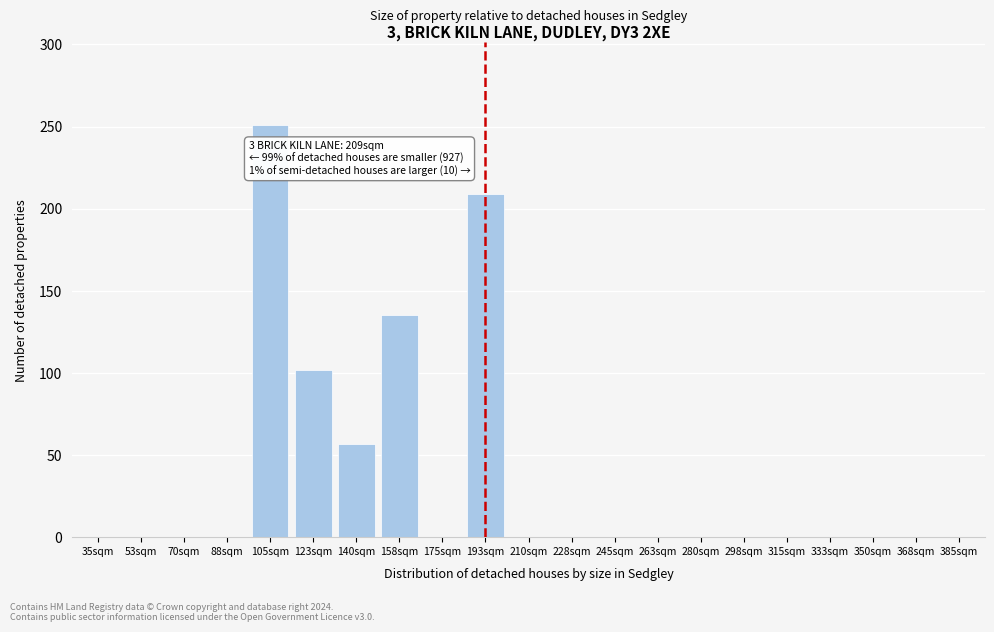

Reading left to right, extract all data points from this chart.

35sqm=0	53sqm=0	70sqm=0	88sqm=0	105sqm=251	123sqm=102	140sqm=57	158sqm=135	175sqm=0	193sqm=209	210sqm=0	228sqm=0	245sqm=0	263sqm=0	280sqm=0	298sqm=0	315sqm=0	333sqm=0	350sqm=0	368sqm=0	385sqm=0